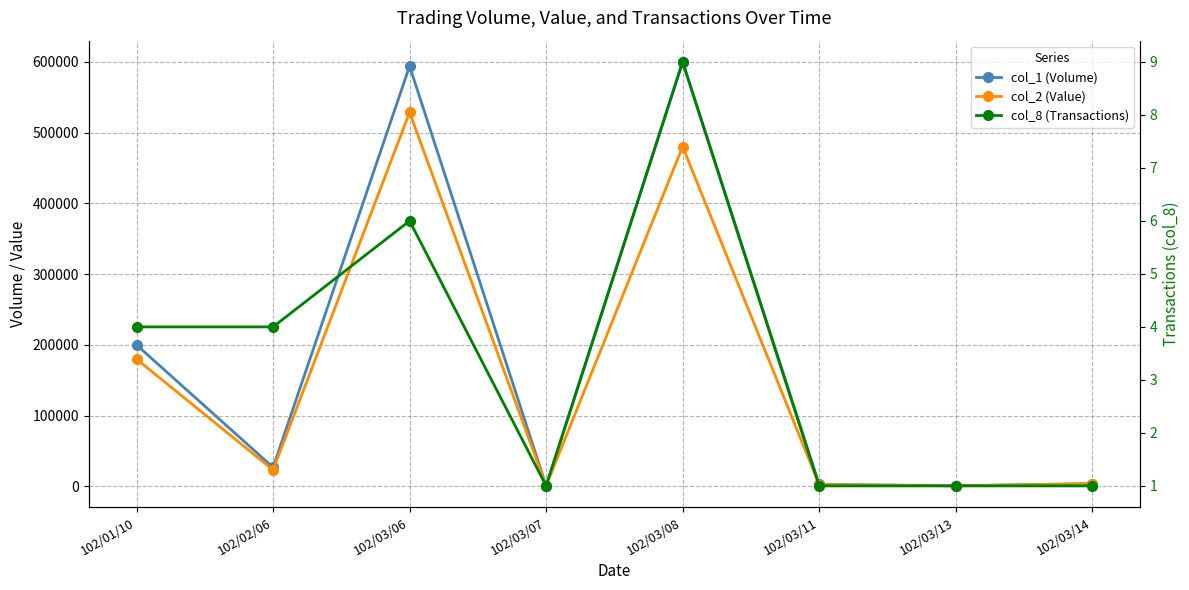

True or false: col_1 (Volume) and col_8 (Transactions) intersect in this chart.

False